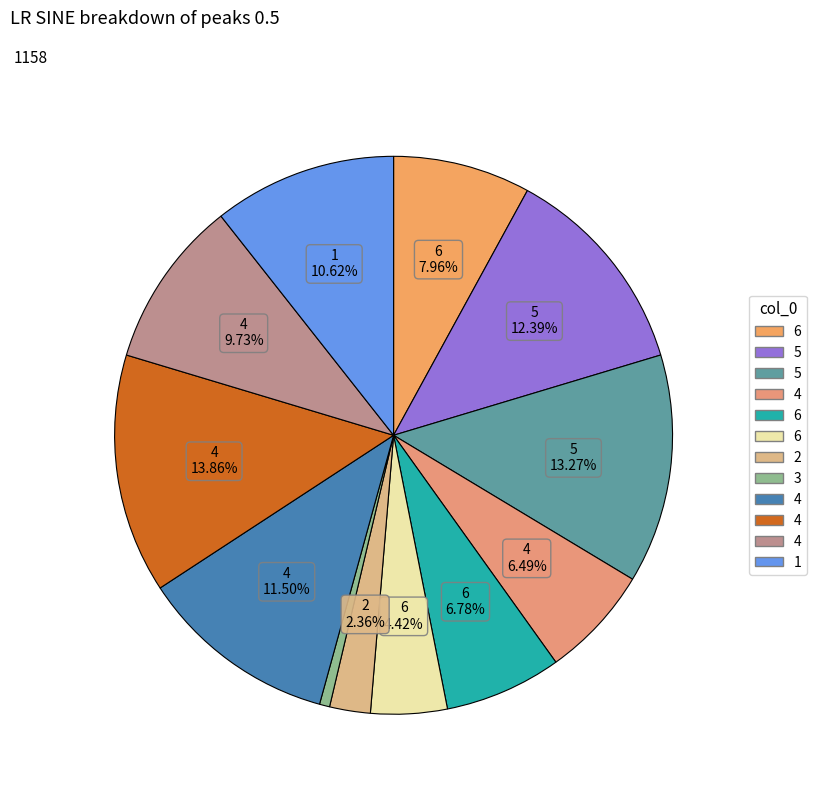

Which slice is the smallest?

3